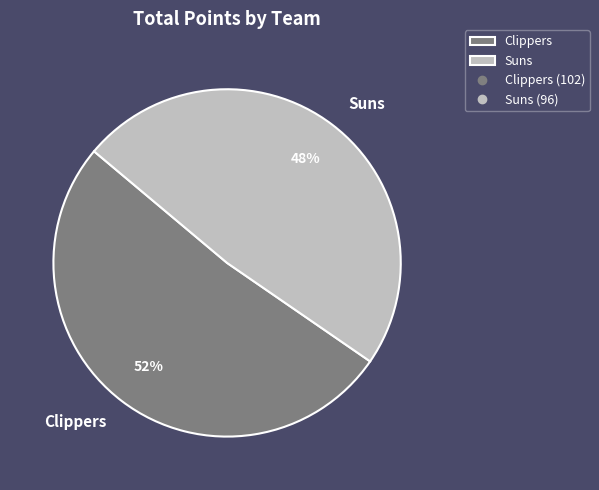

To the nearest percent, what is the combined percentage of Clippers and Suns?

100%